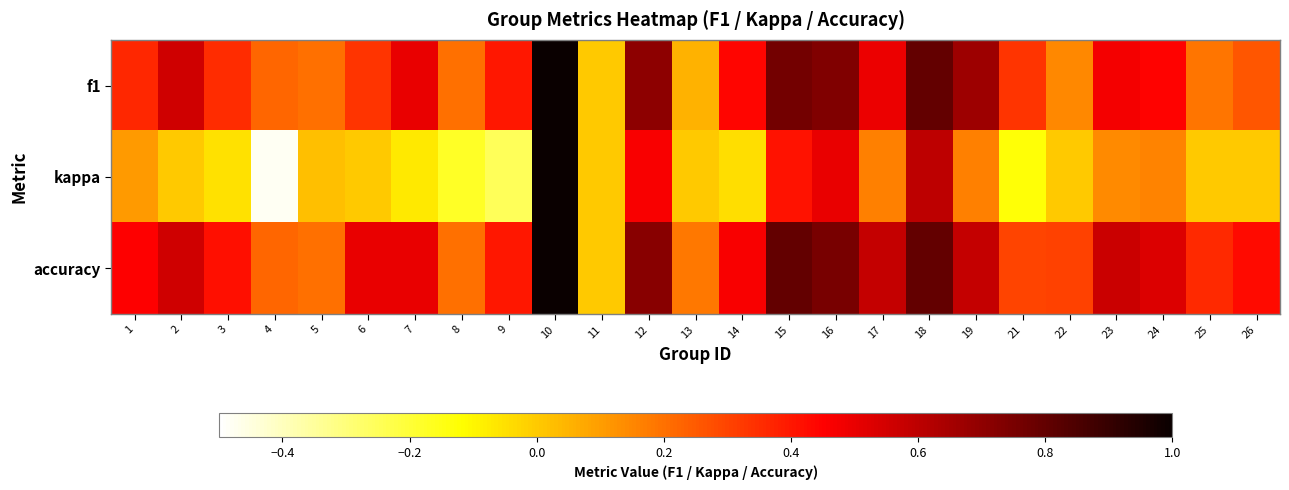

How many categories are shown in the chart?

25